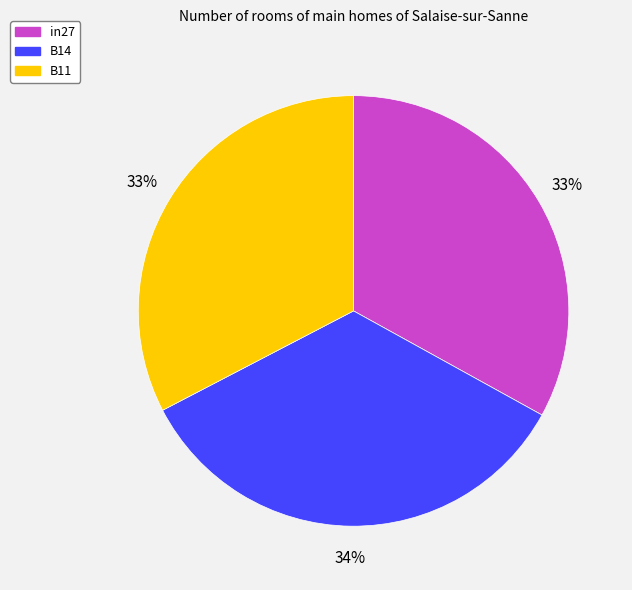

What percentage is the in27 slice, to the nearest percent?

33%